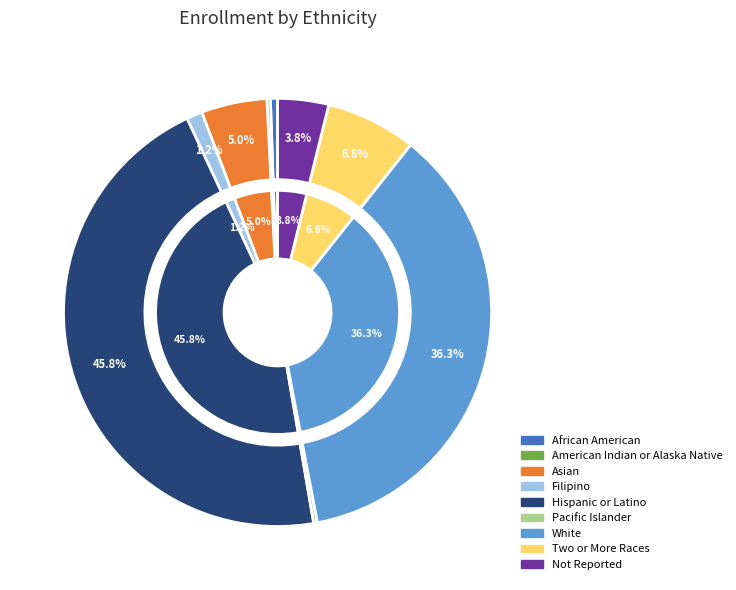

Does Not Reported represent more than half of the total?

No